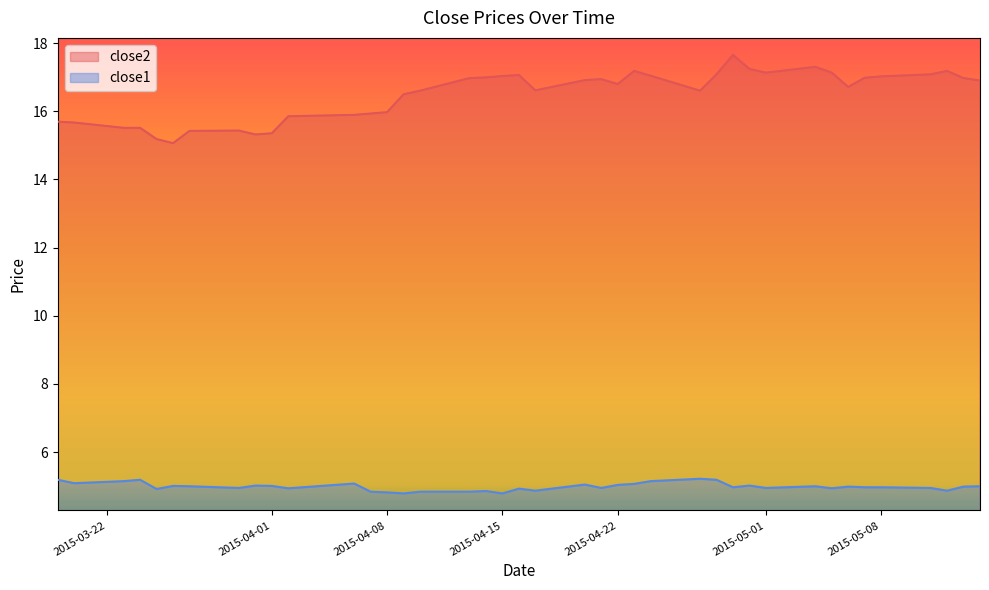

Rank the series by their average value, from highest to lowest.

close2, close1